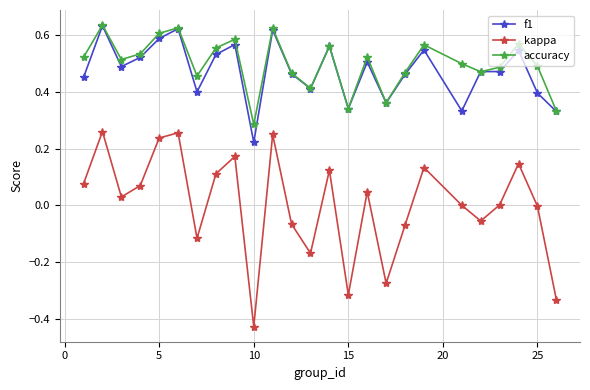

In accuracy, how many points are lower than both neighbors (excluding endpoints)?

7